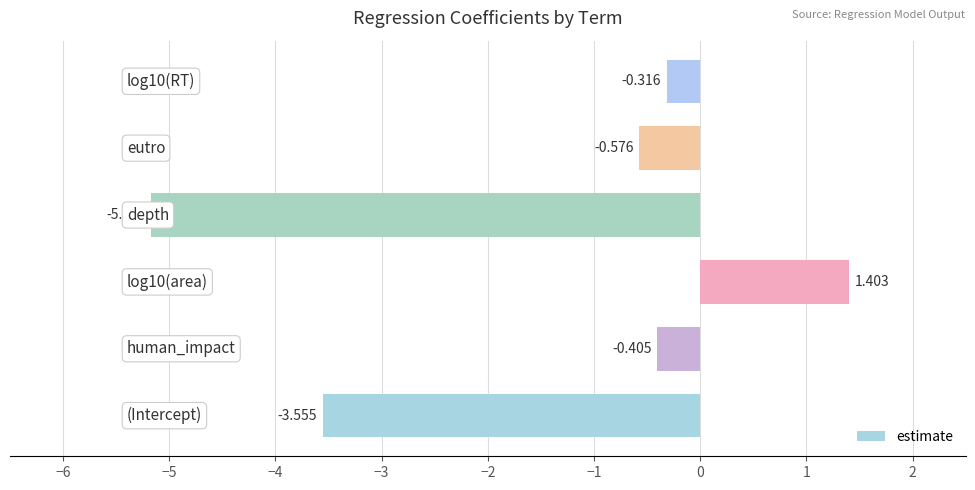

How many data points are above 0?

1